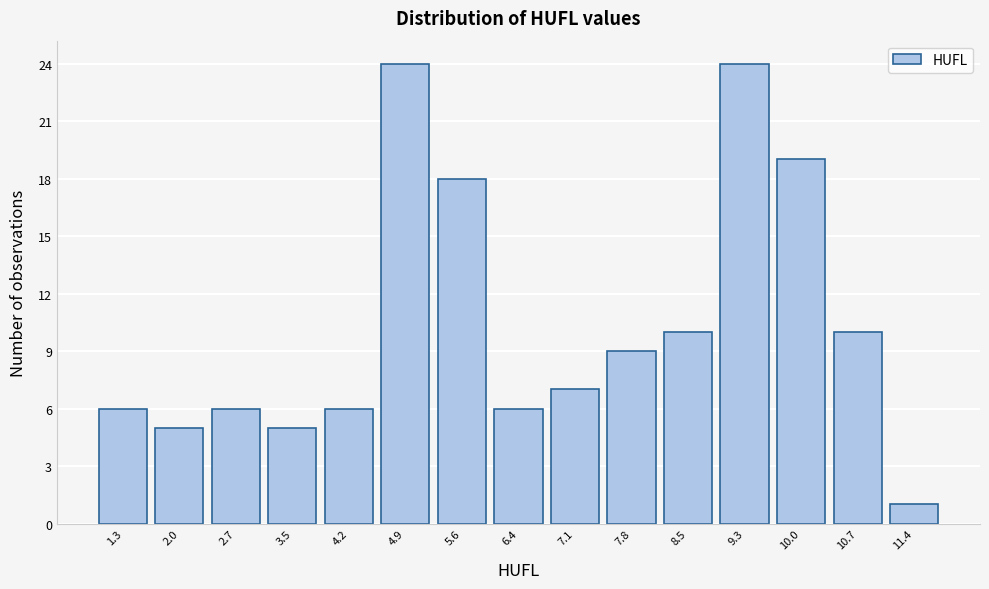

What is the height of the bar covering 10.3 to 11.1 on the x-axis? Neither the bar edges nor the heights are printed on the chart, so give them approximately, as read against the axes.

10